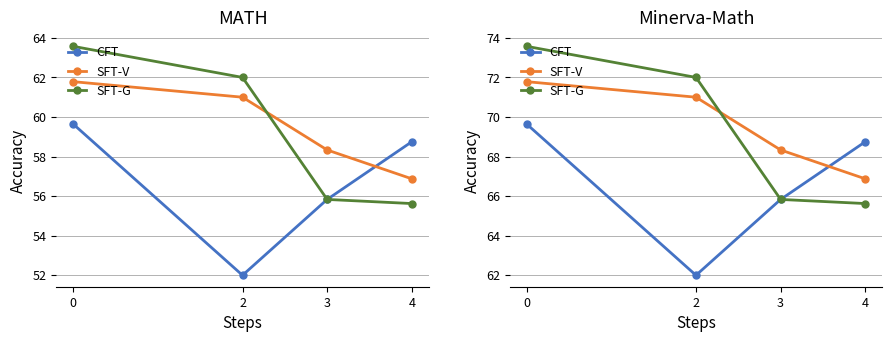

What is the sum of the SFT-G values at 2 and 4?

137.6